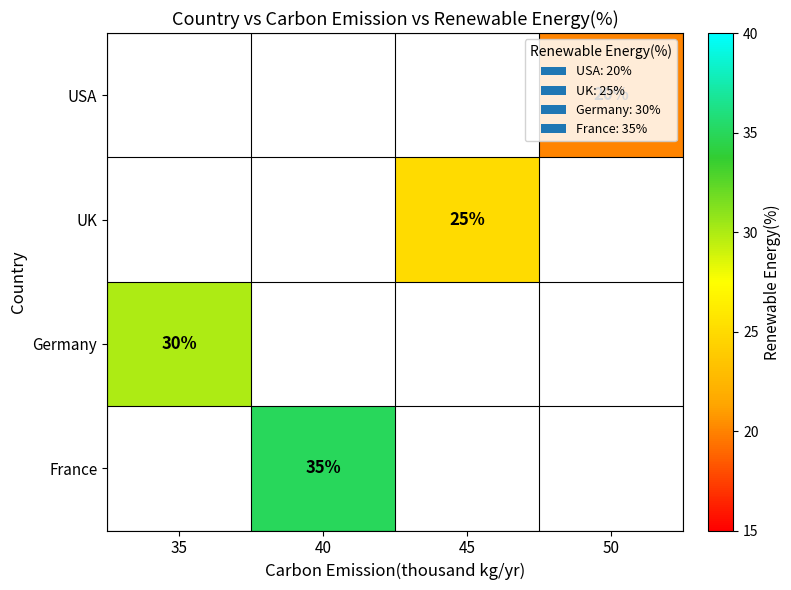

Is it true that Germany equals 30 at 35?

True